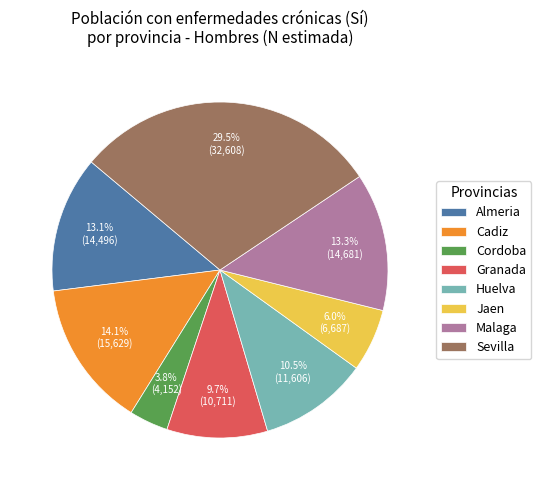

Which slice is the smallest?

Cordoba